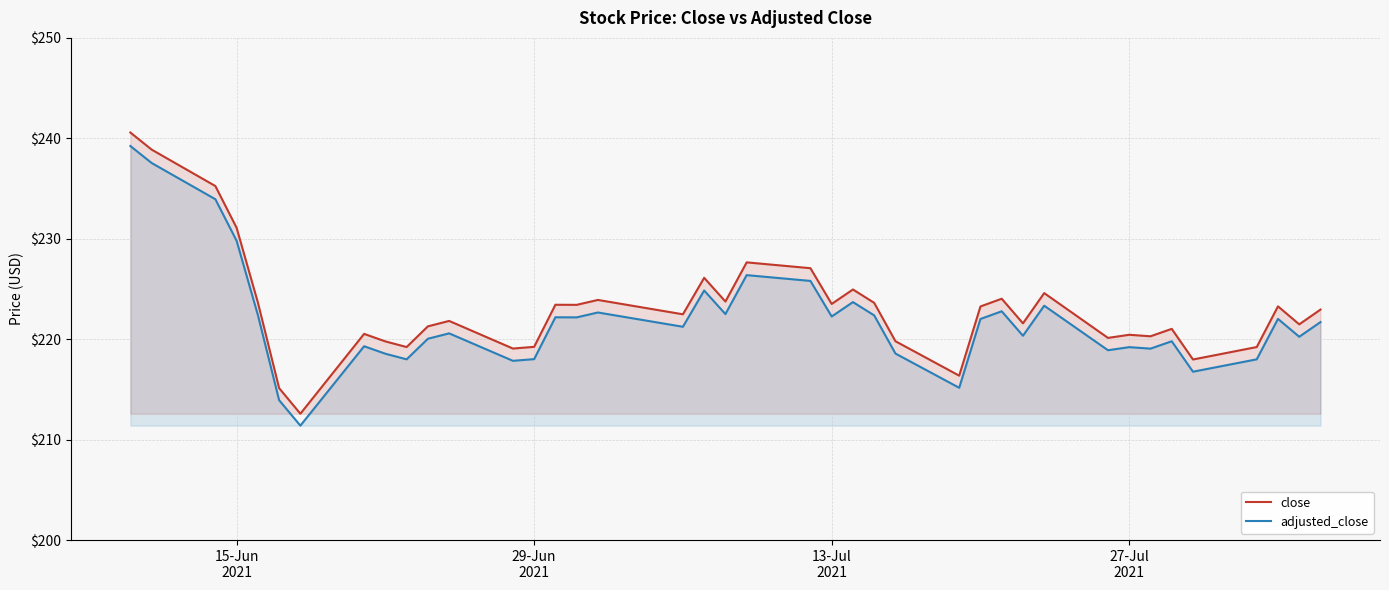

Rank the series by their average value, from lowest to highest.

adjusted_close, close